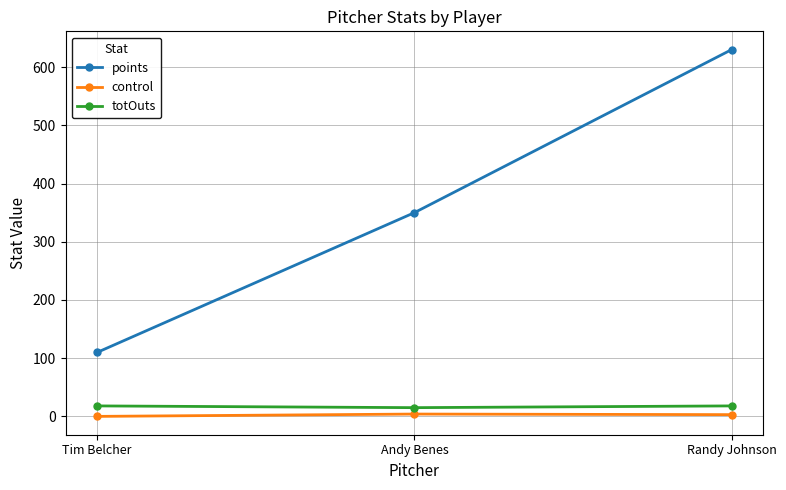

How many data points in control are less than 3?

1